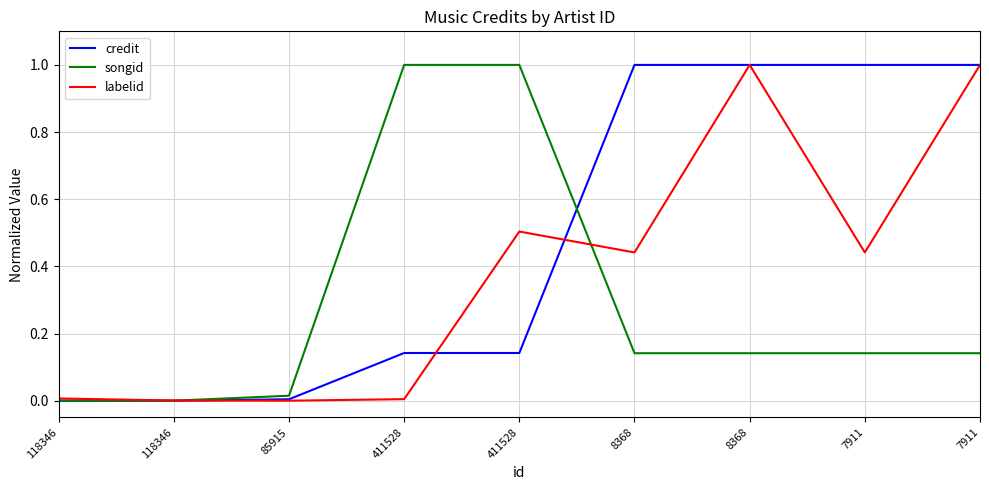

What is the sum of the credit values at 8368 and 85915?

1.0